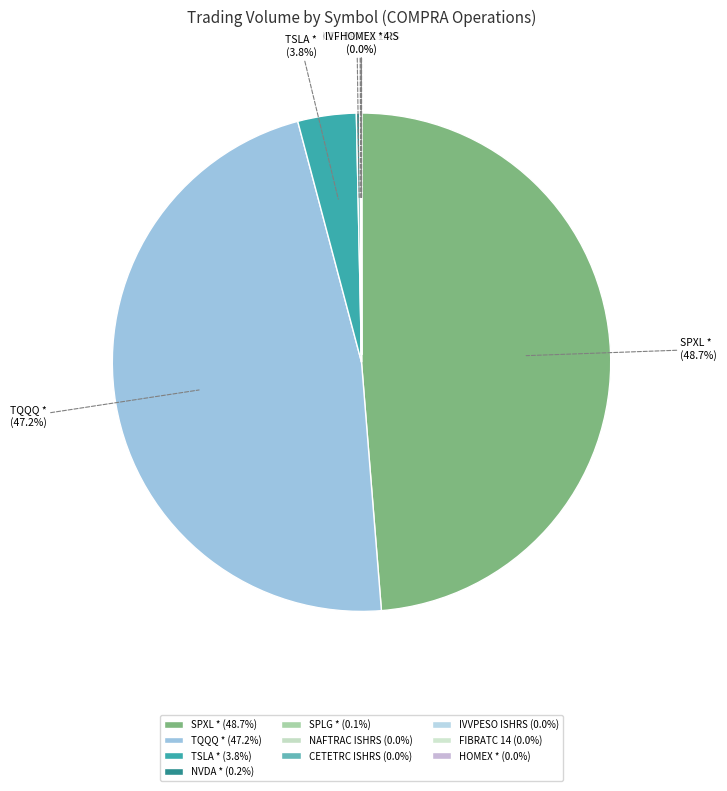

Is there a majority slice in this chart?

No